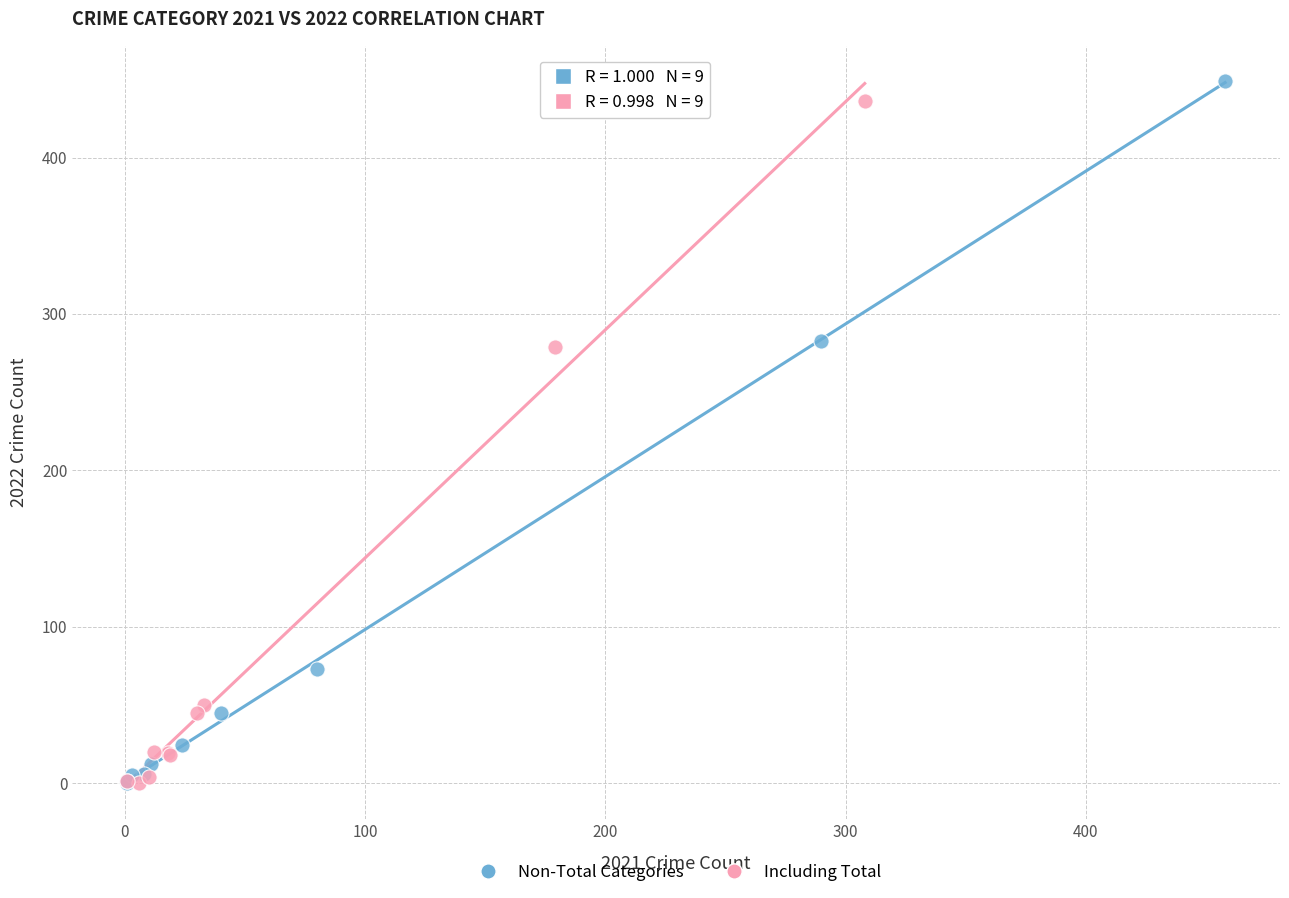

Which series has the largest Y range (max minus min)?

Non-Total Categories